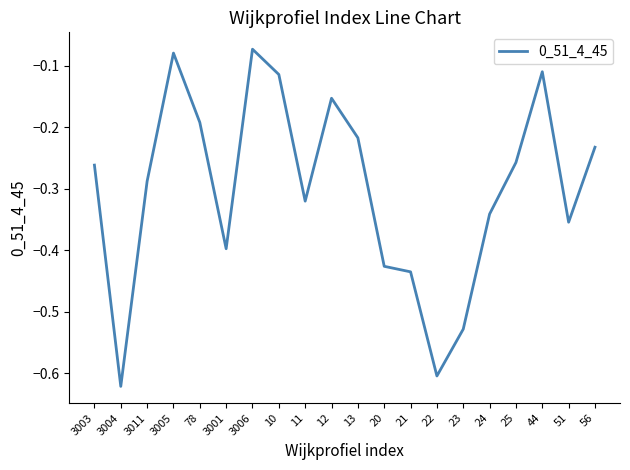

At which category does the chart reach its minimum across all series?

3004